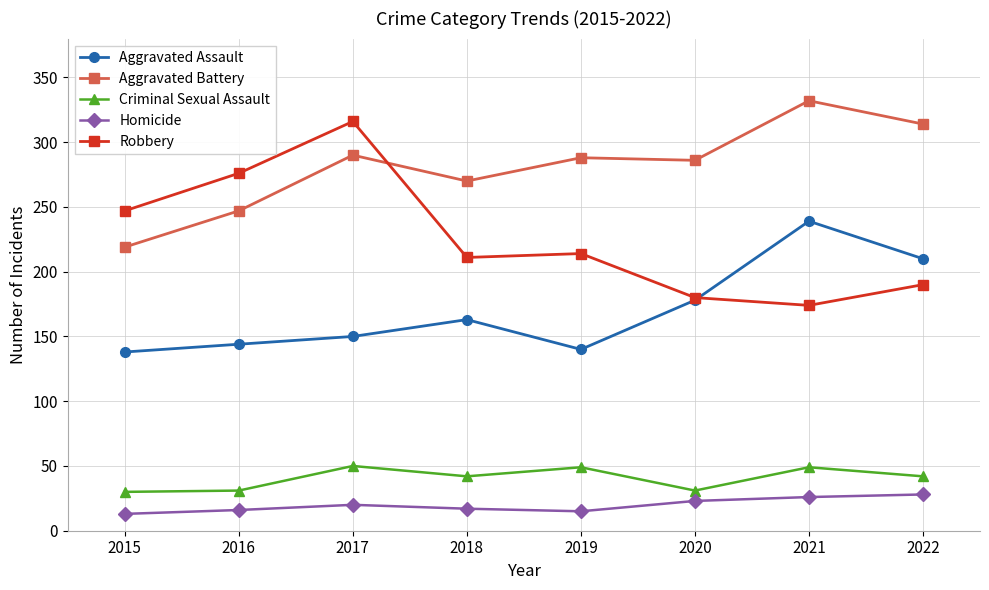

True or false: Aggravated Assault and Homicide intersect in this chart.

False